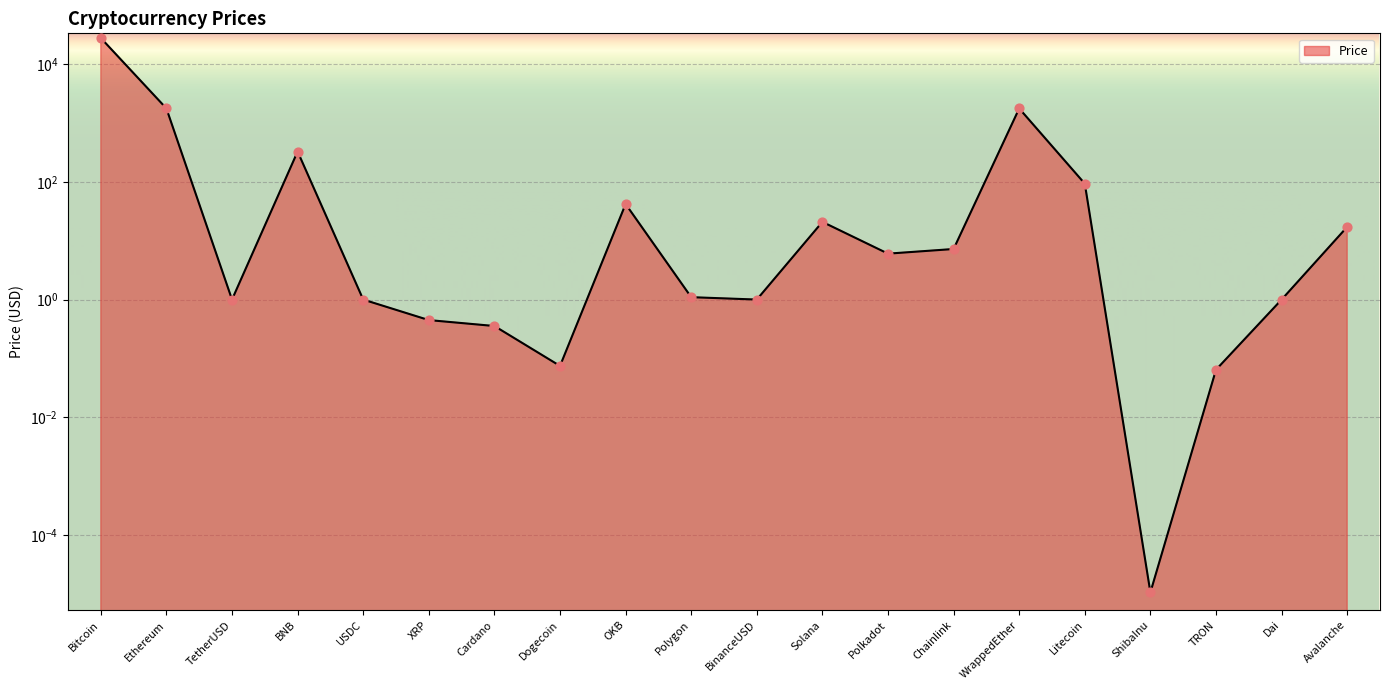

Between Bitcoin and USDC, which is larger?

Bitcoin